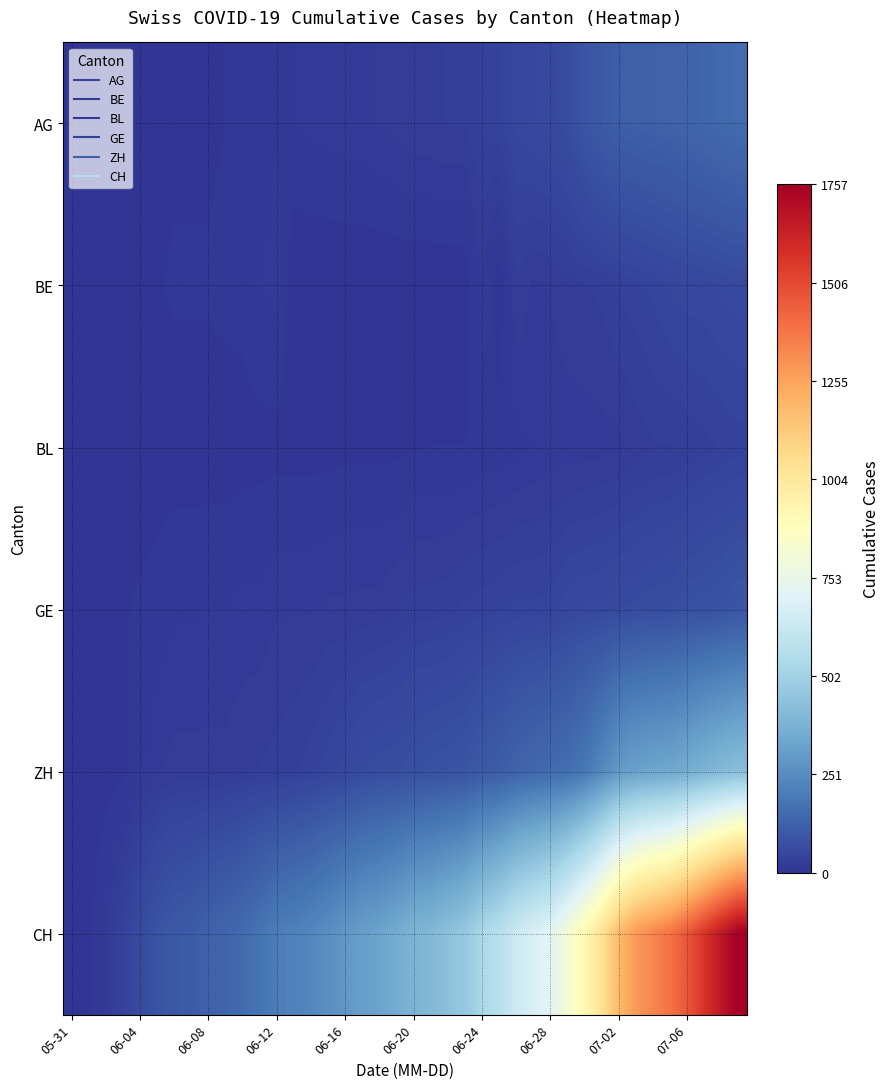

Which series has the largest total across all categories?

CH